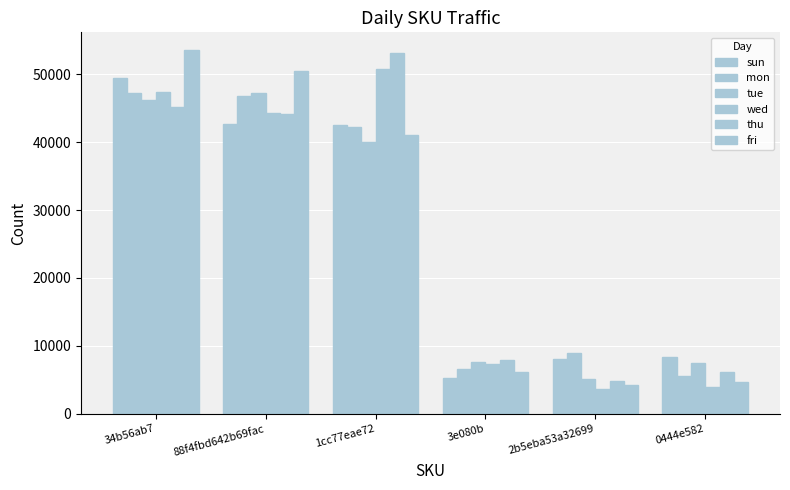

What is the highest value of the mon series?

47209